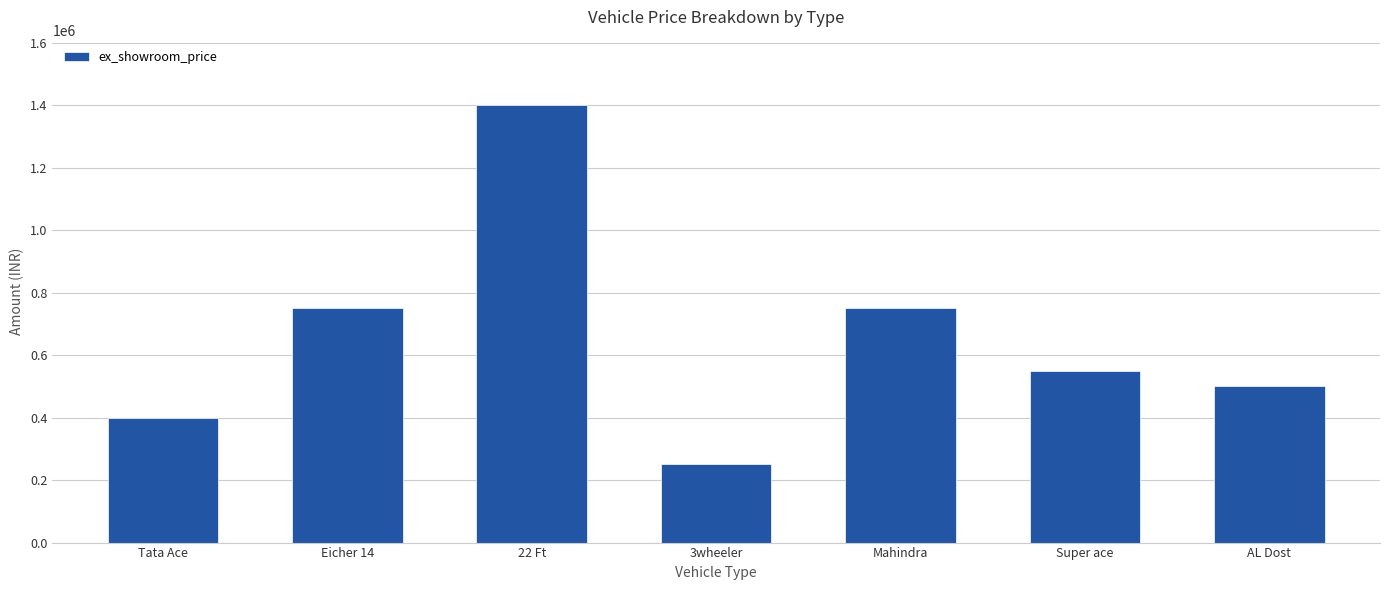

What is the smallest value displayed?

250000